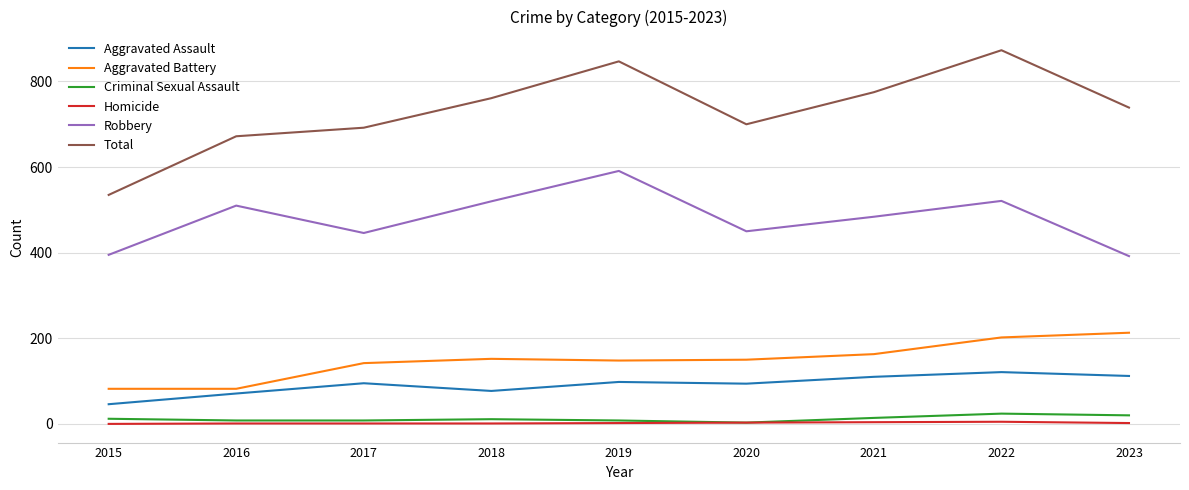

What value does the Total series have at 2022?

873